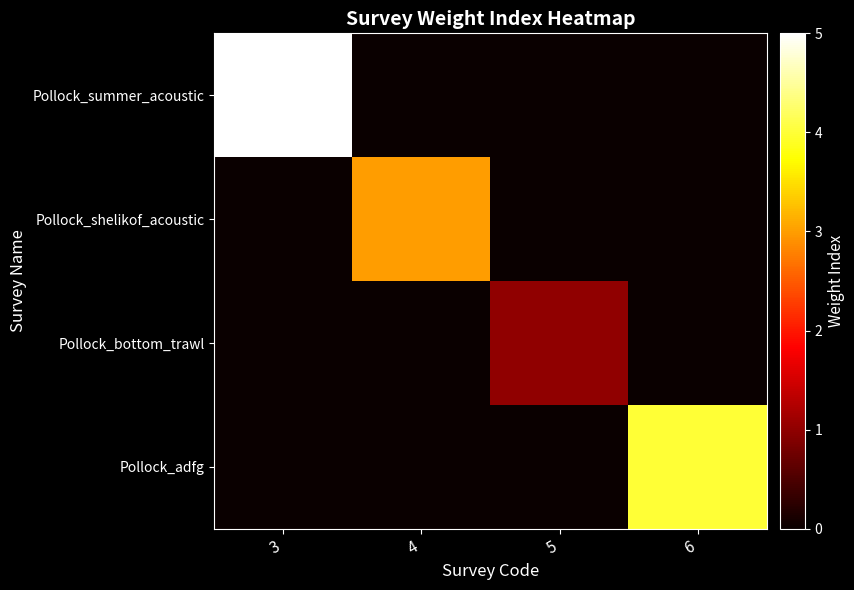

Reading right to left, list all the values displayed in this chart.

Pollock_summer_acoustic: 6=0	5=0	4=0	3=5
Pollock_shelikof_acoustic: 6=0	5=0	4=3	3=0
Pollock_bottom_trawl: 6=0	5=1	4=0	3=0
Pollock_adfg: 6=4	5=0	4=0	3=0